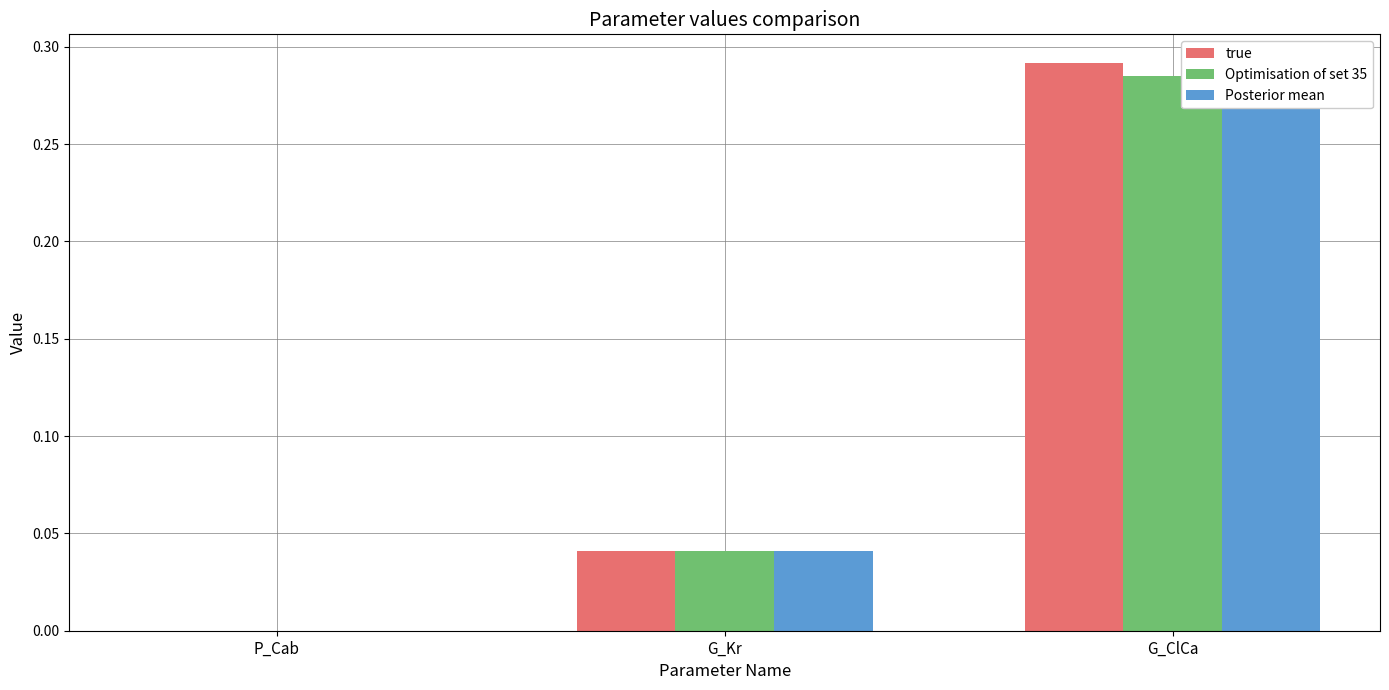

The Posterior mean series shows 0.3 at G_ClCa. True or false?

True